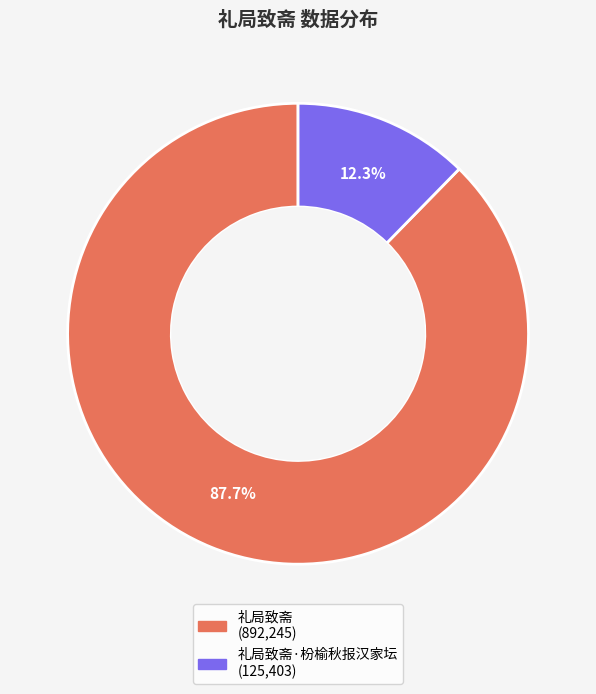

How many slices are in this pie chart?

2